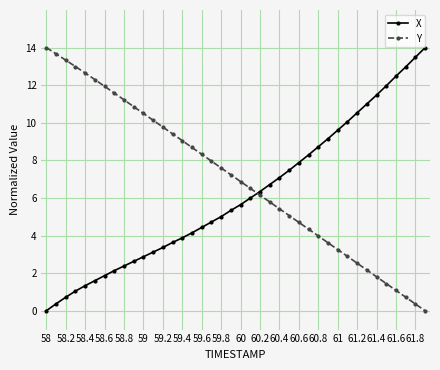

Does the chart have visible grid lines?

Yes